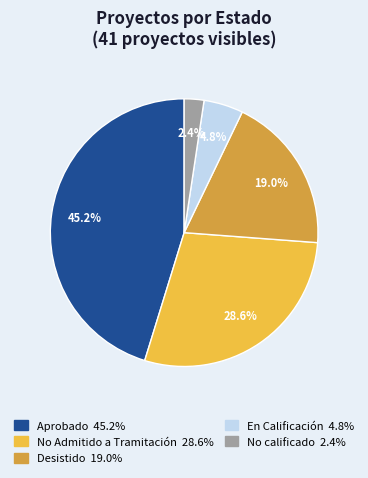

Does any single category account for the majority?

No